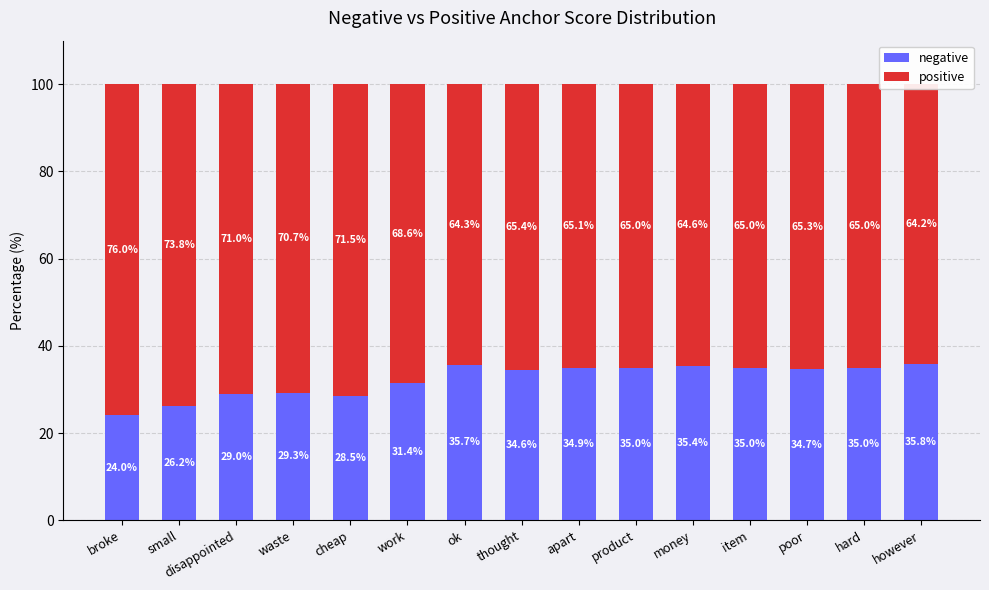

List the series in order of their overall mean, lowest first.

negative, positive